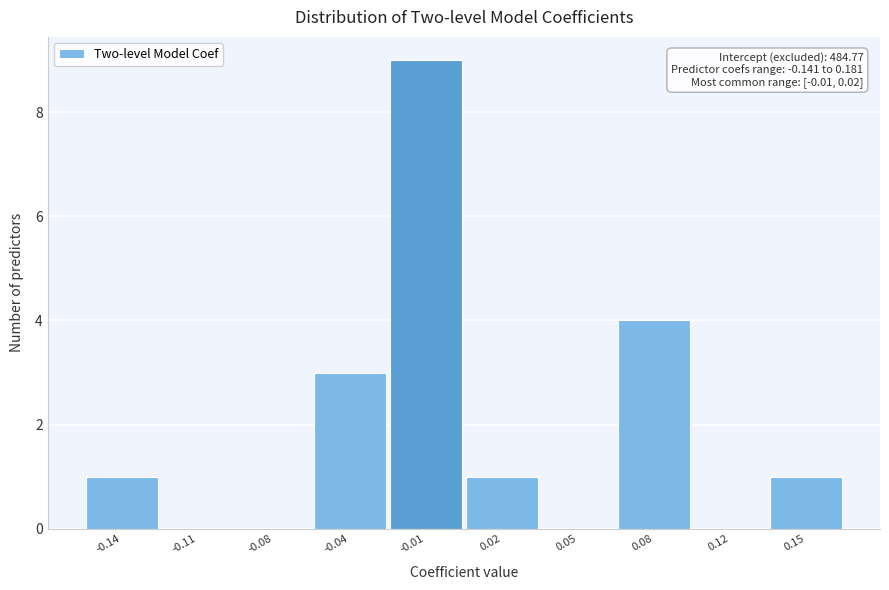

Reading left to right, transcribe all the data shown in this chart.

-0.14=1	-0.11=0	-0.08=0	-0.04=3	-0.01=9	0.02=1	0.05=0	0.08=4	0.12=0	0.15=1